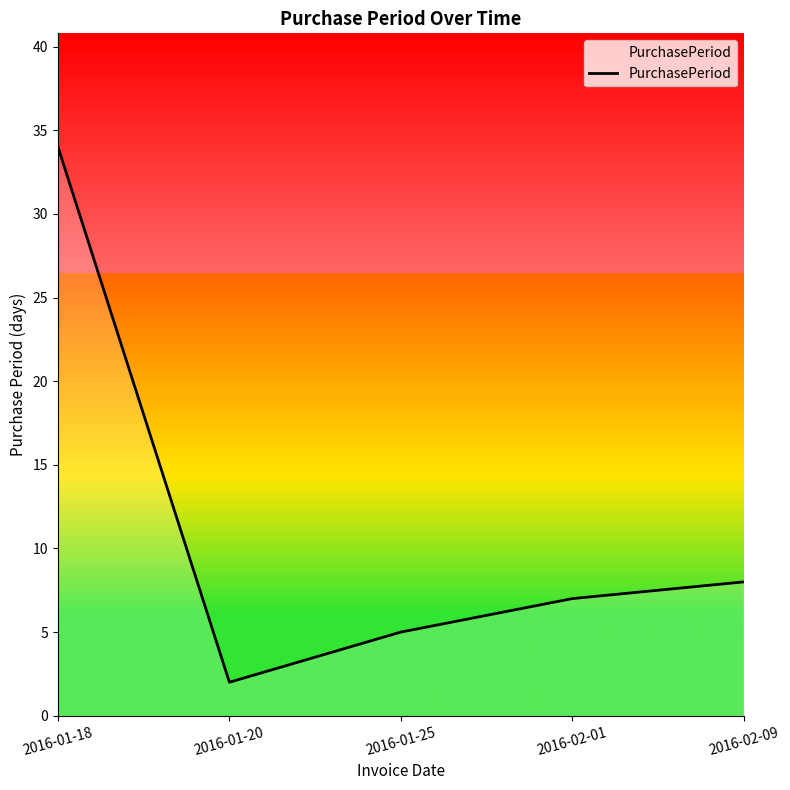

Which has a higher value, 2016-02-09 or 2016-01-25?

2016-02-09